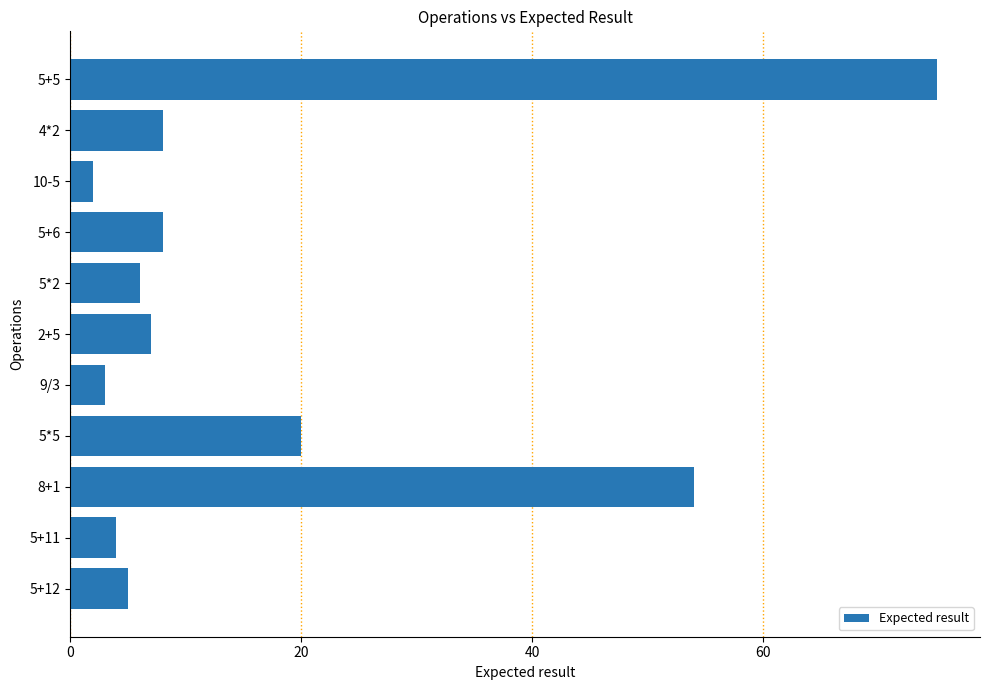

Which label corresponds to the largest value in the chart?

5+5